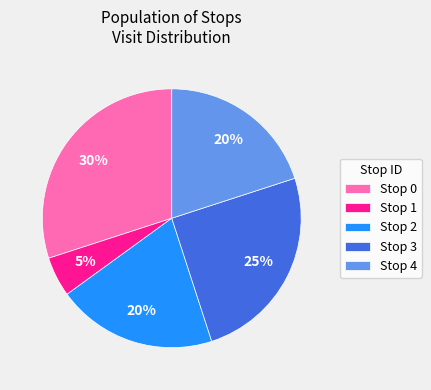

Do Stop 3 and Stop 2 together represent more than half of the pie?

No